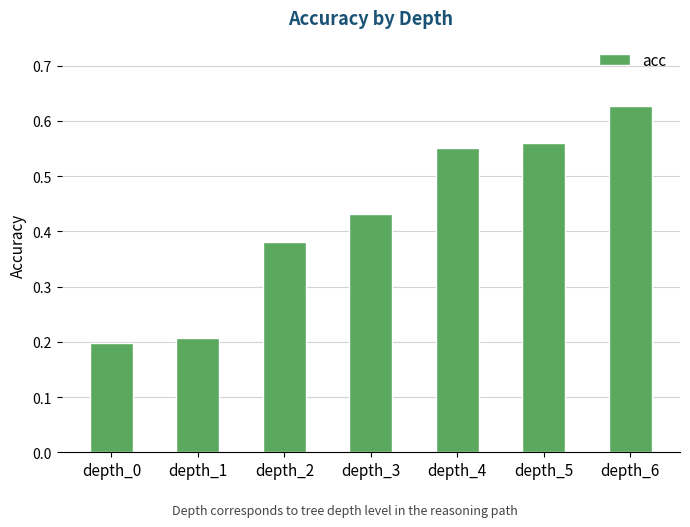

Where is the data nearest to the value 0?

depth_0